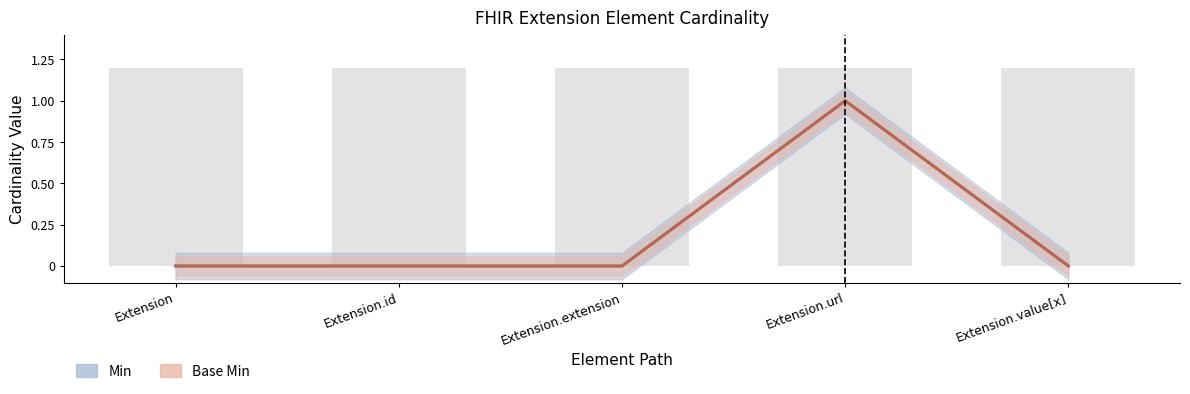

How many values in Base Min are above zero?

1